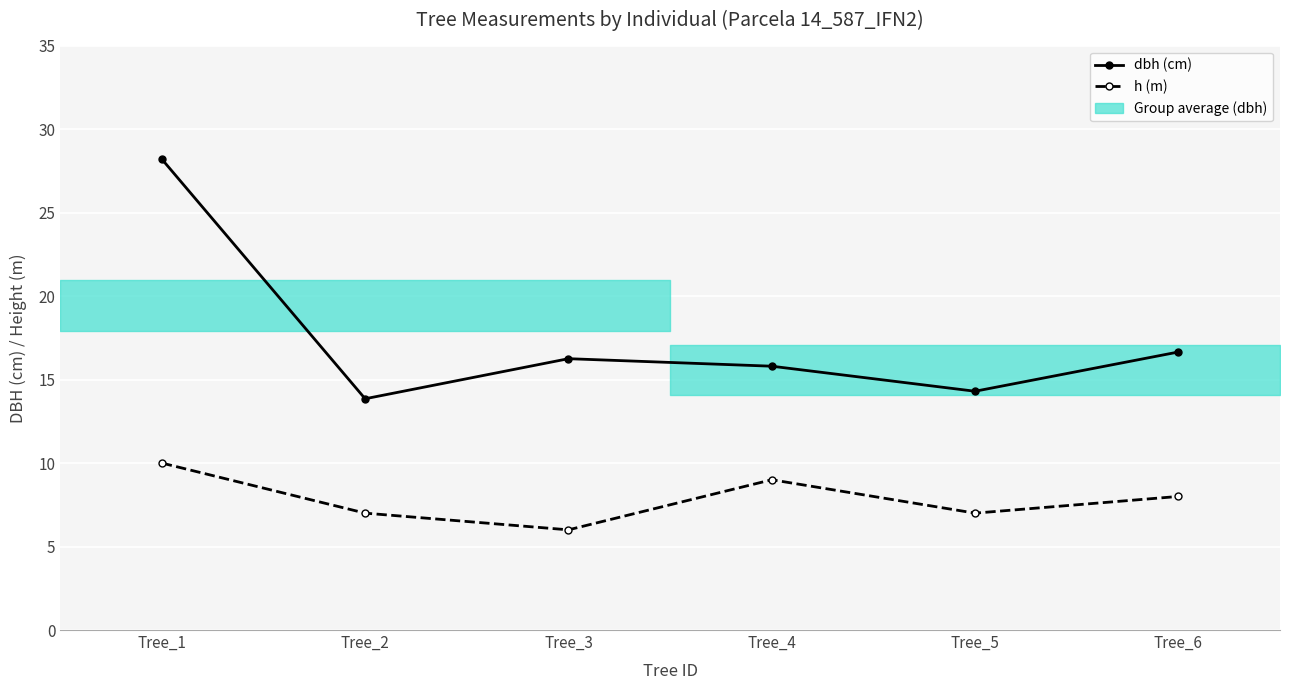

At which category does h (m) reach its first local peak?

Tree_4